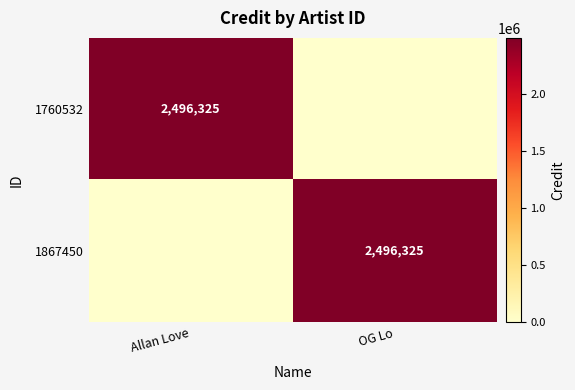

What is the greatest value displayed?

2496325